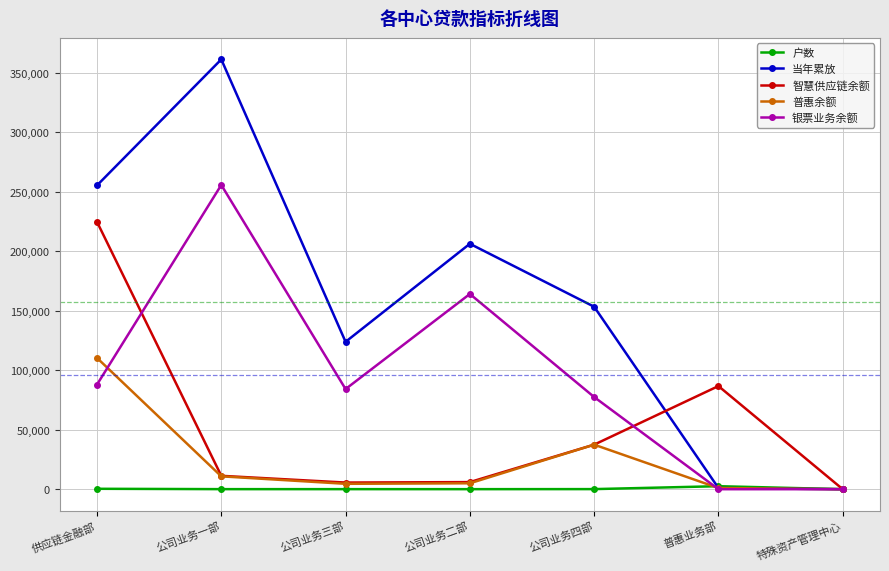

What is the sum of all 普惠余额 values?

169105